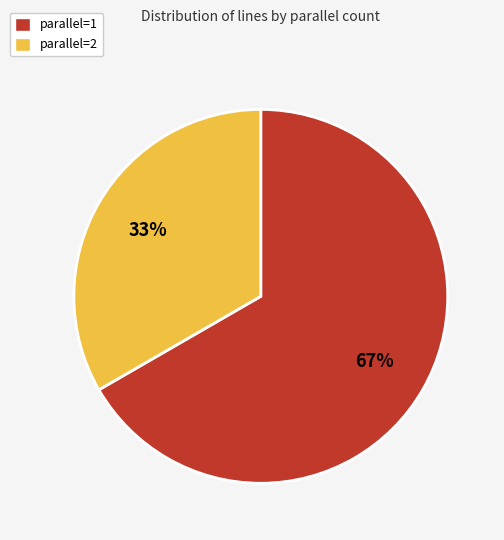

Which slice represents more than half of the pie?

parallel=1